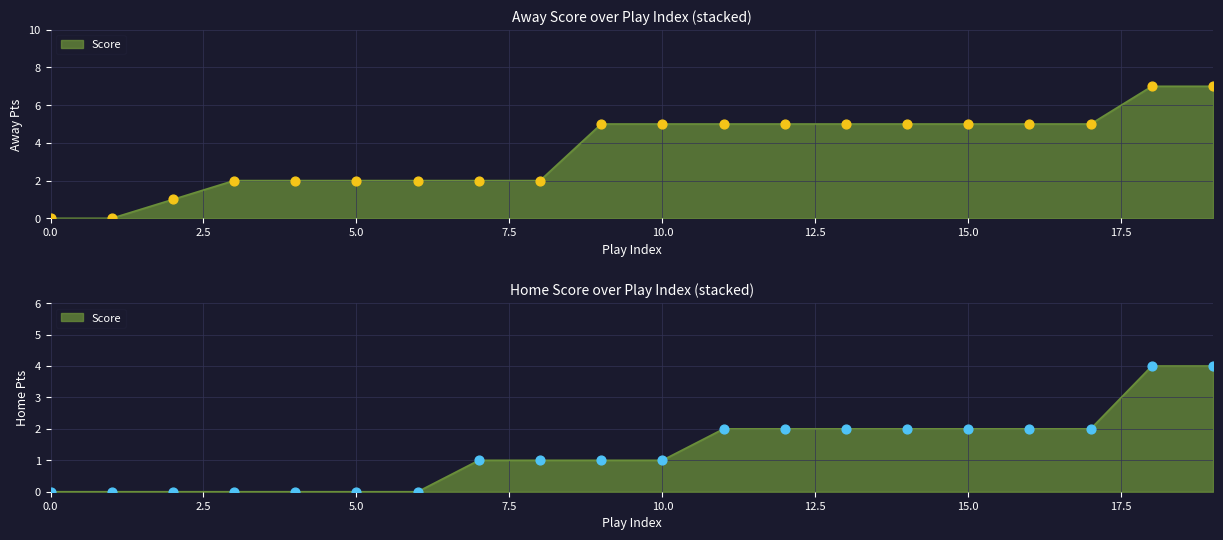

Which series has the largest total across all categories?

Away Score